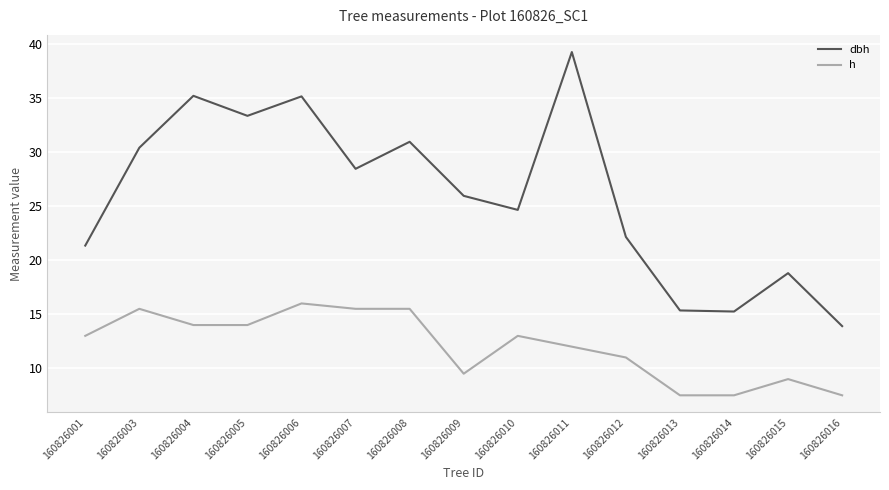

Which series changed the most between 160826010 and 160826015?

dbh